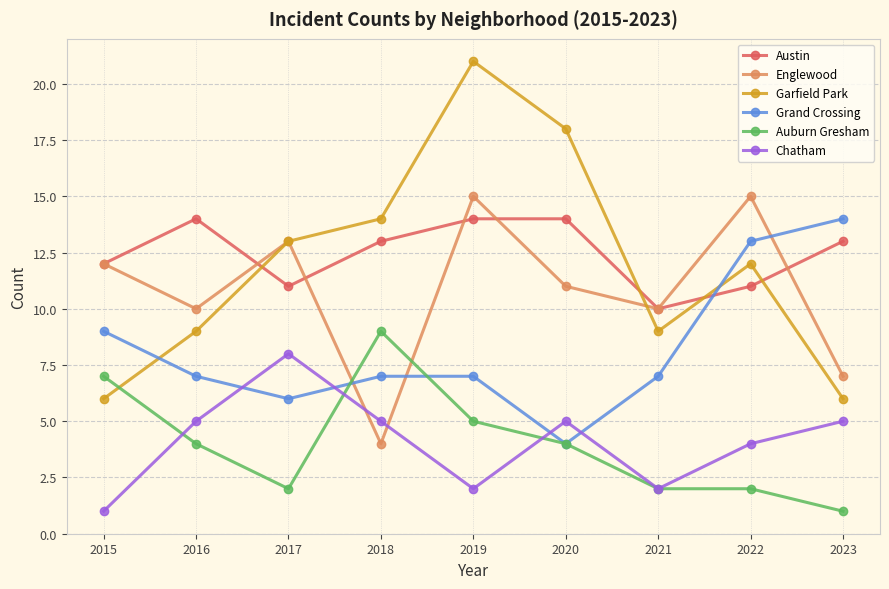

True or false: Garfield Park has more than 1 points higher than both neighbors.

True